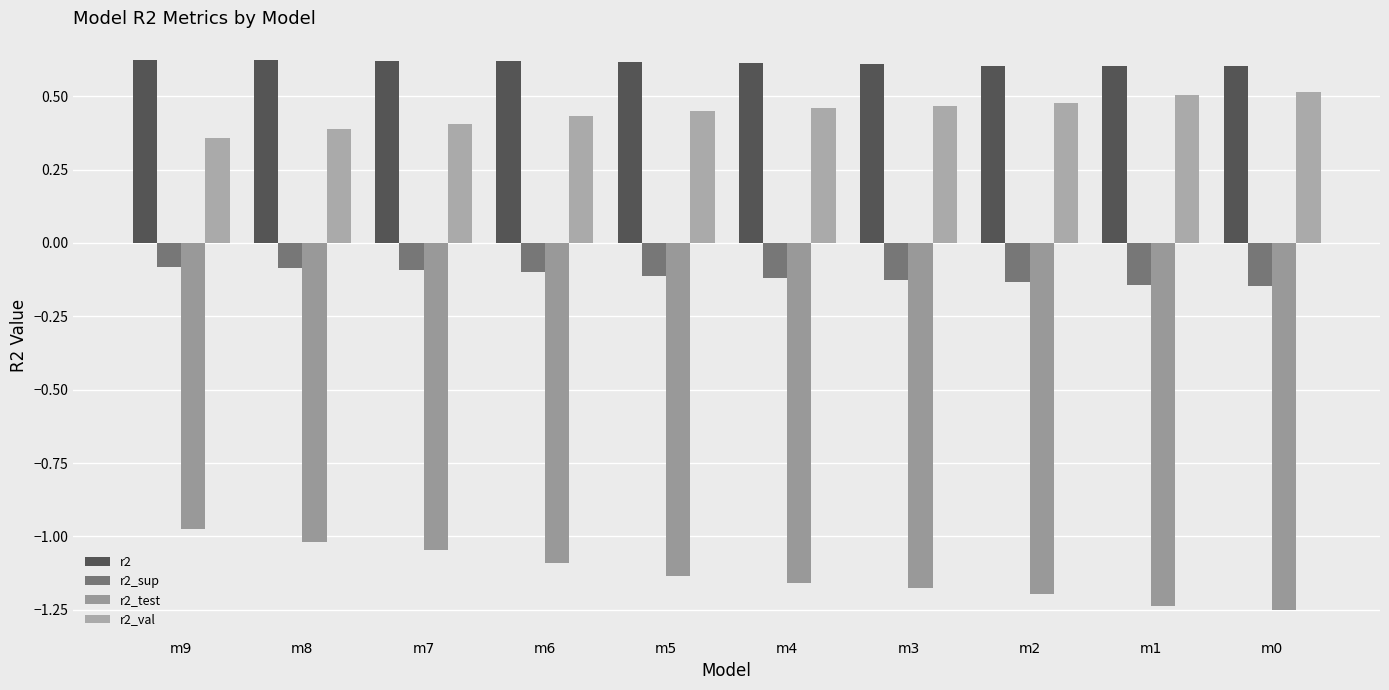

Is it true that r2 equals 0.3 at m8?

False